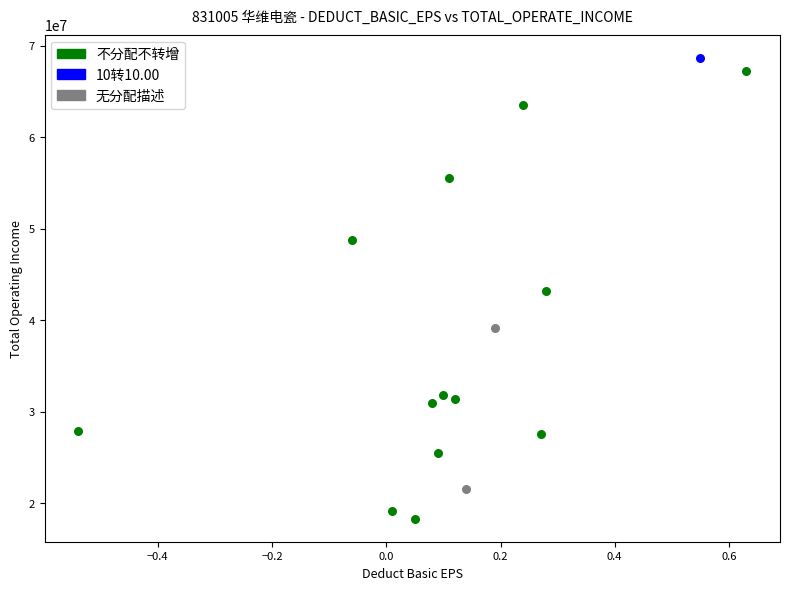

What are all the series names shown in the legend?

无分配描述, 不分配不转增, 10转10.00